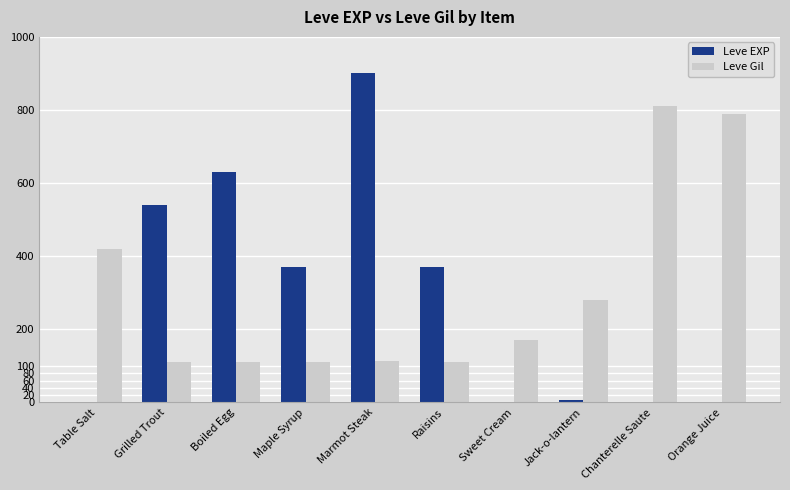

What are all the series names shown in the legend?

Leve EXP, Leve Gil